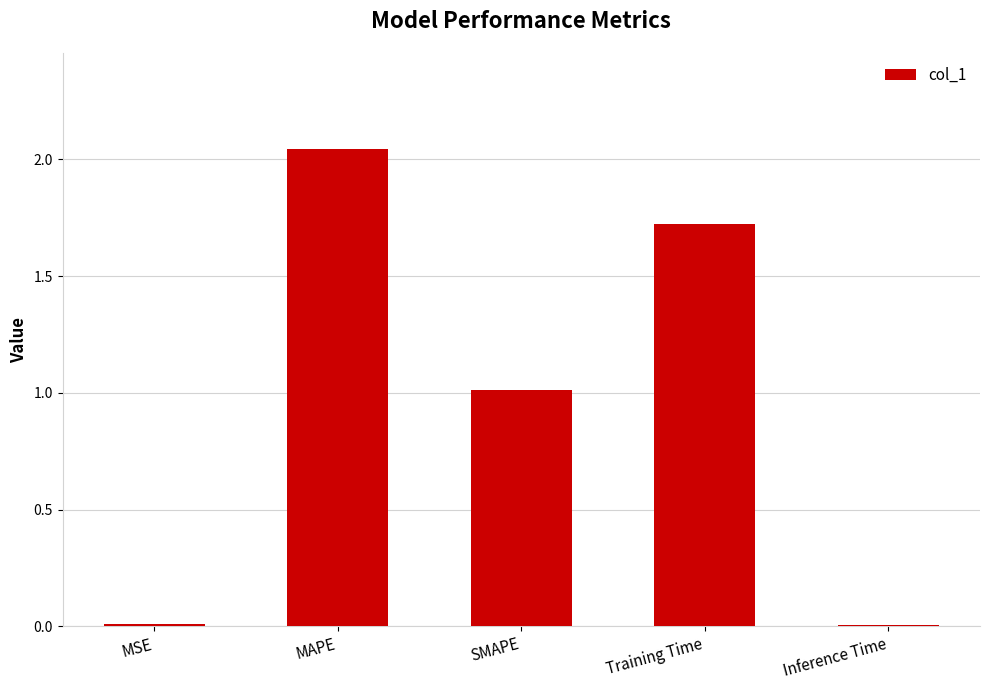

What is the sum of the values at SMAPE and Training Time?

2.7